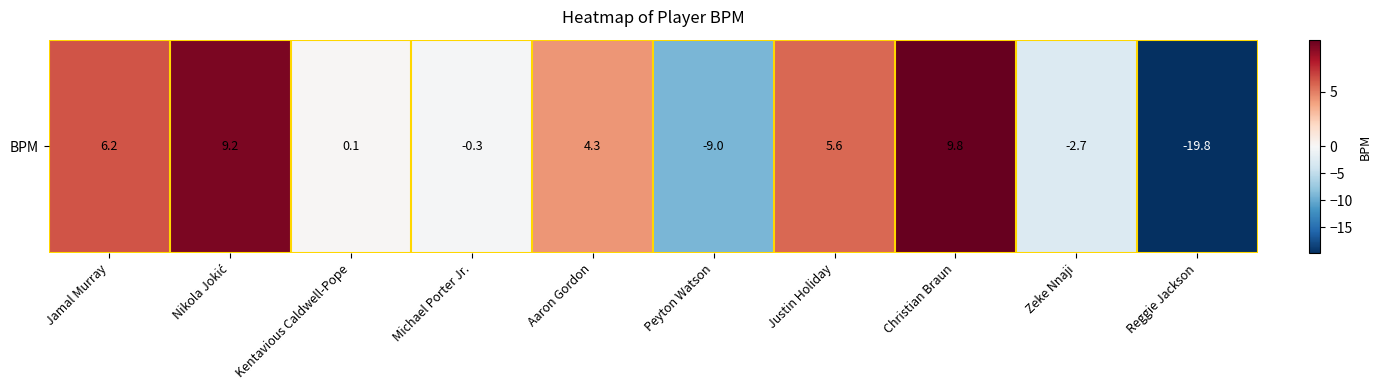

Between Justin Holiday and Kentavious Caldwell-Pope, which is larger?

Justin Holiday